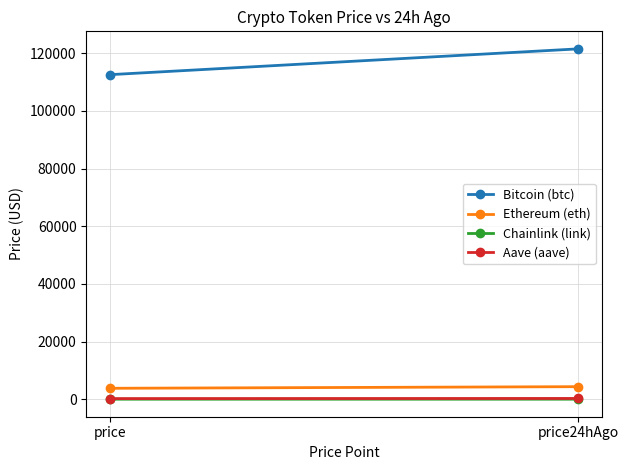

Which category has the lowest value in the Ethereum (eth) series?

price